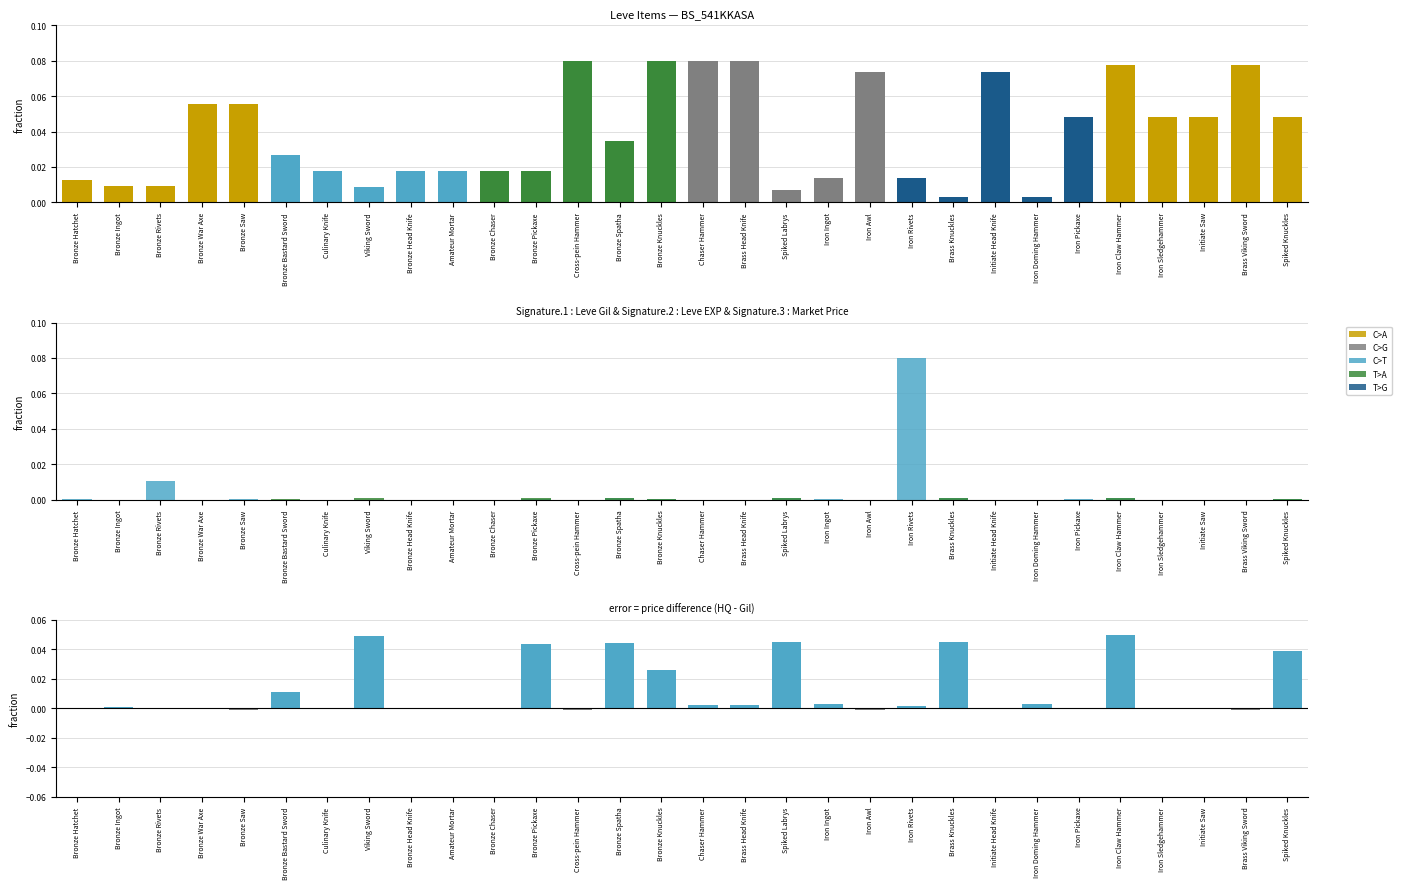

At which category is the sum across all series the highest?

Iron Rivets